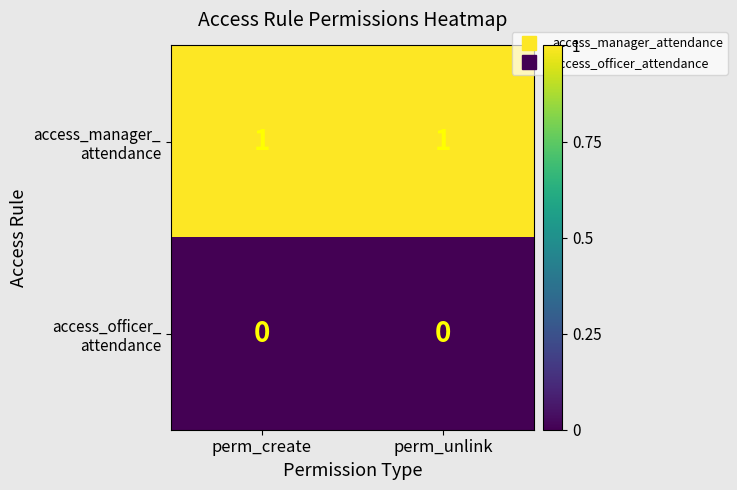

Between perm_unlink and perm_create, which is larger?

perm_unlink